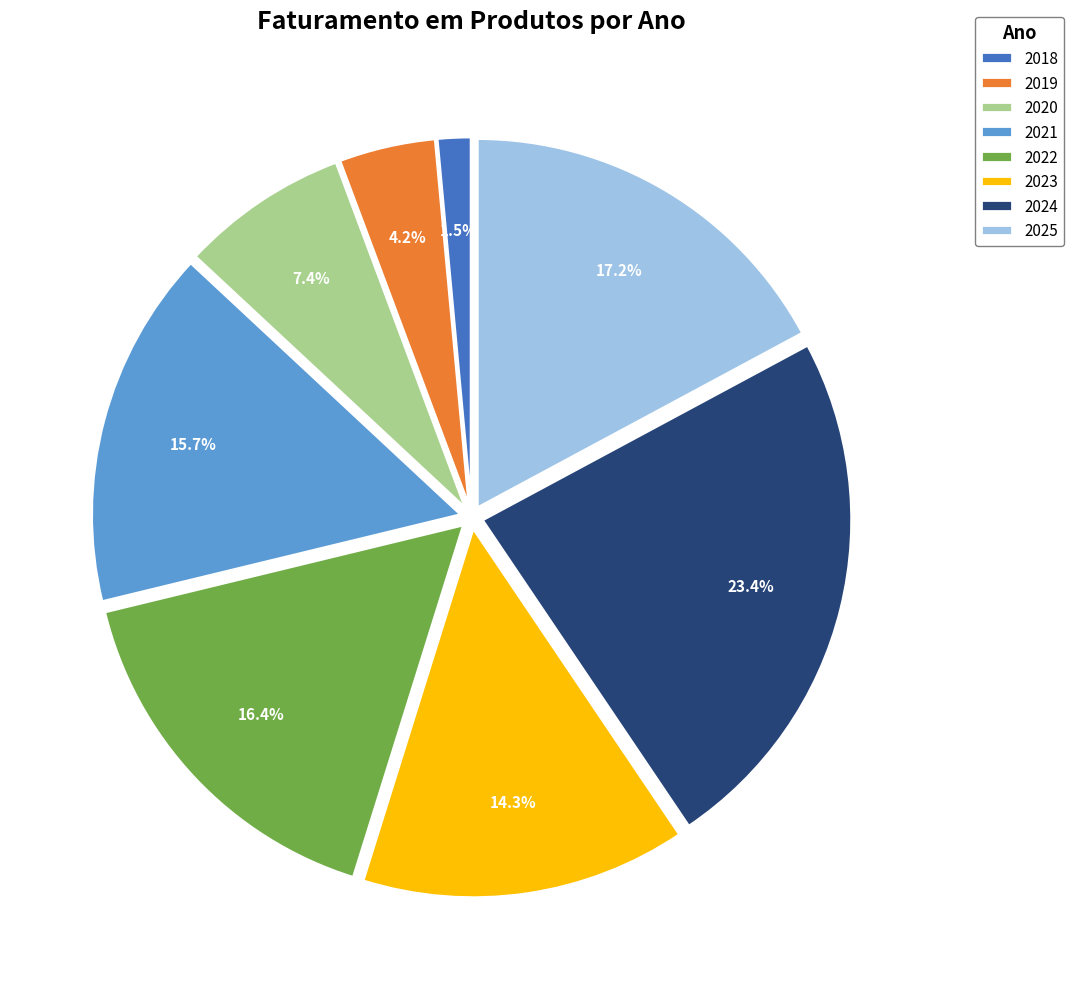

Which has a higher value, 2024 or 2025?

2024